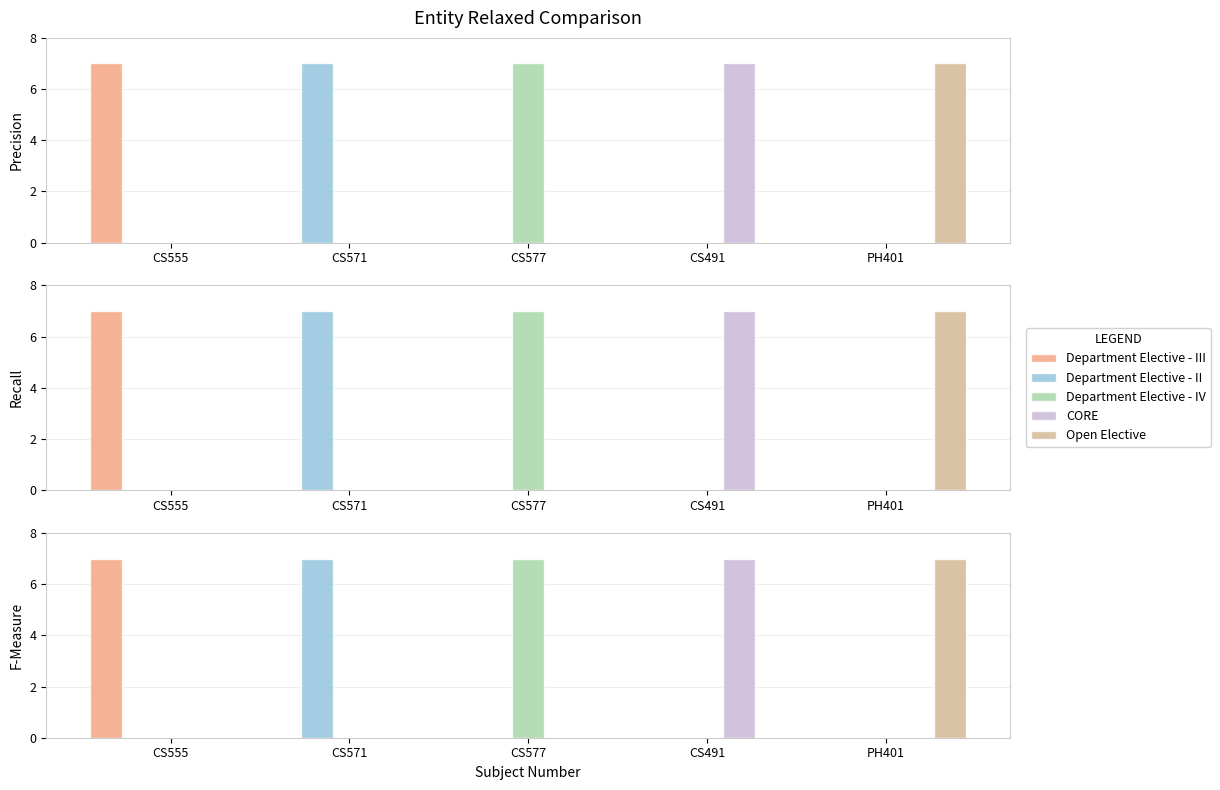

What is the spread (max minus min) of values at PH401?

7